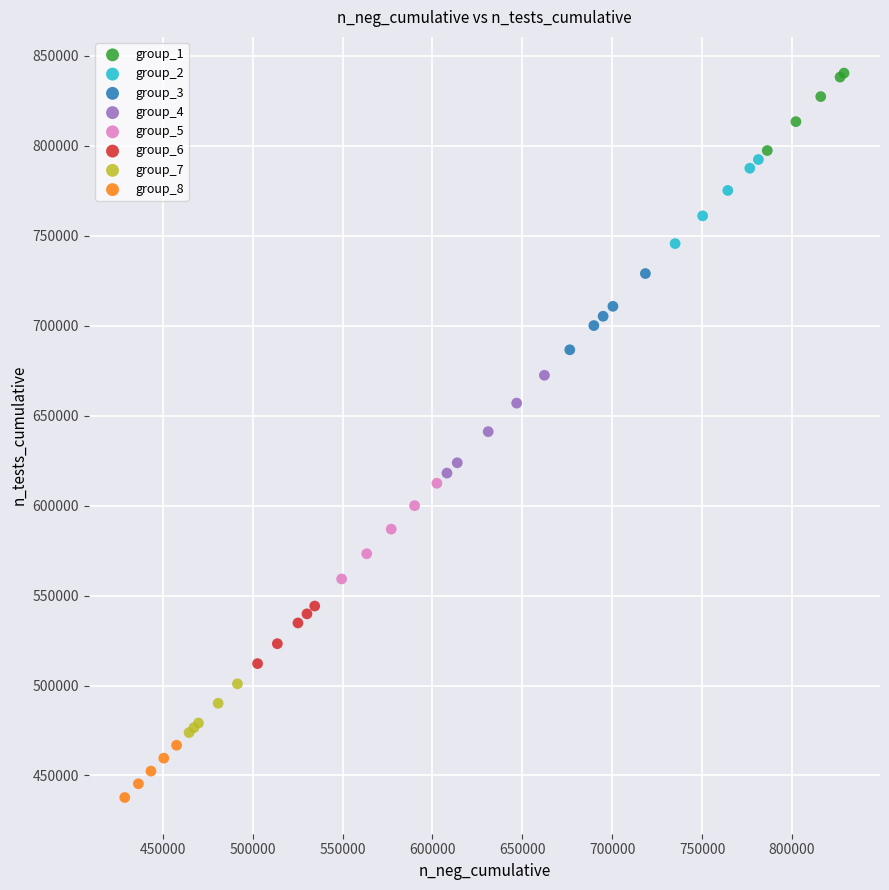

Which series reaches the maximum Y coordinate?

group_1